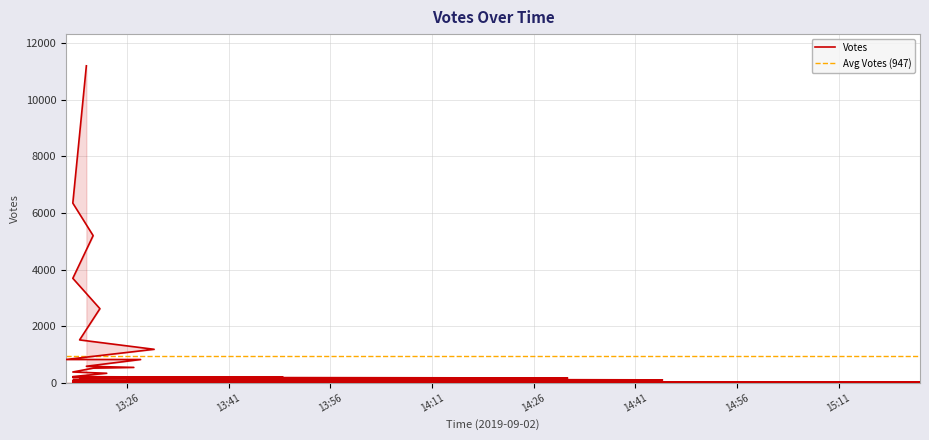

How many data points are above 172?

19